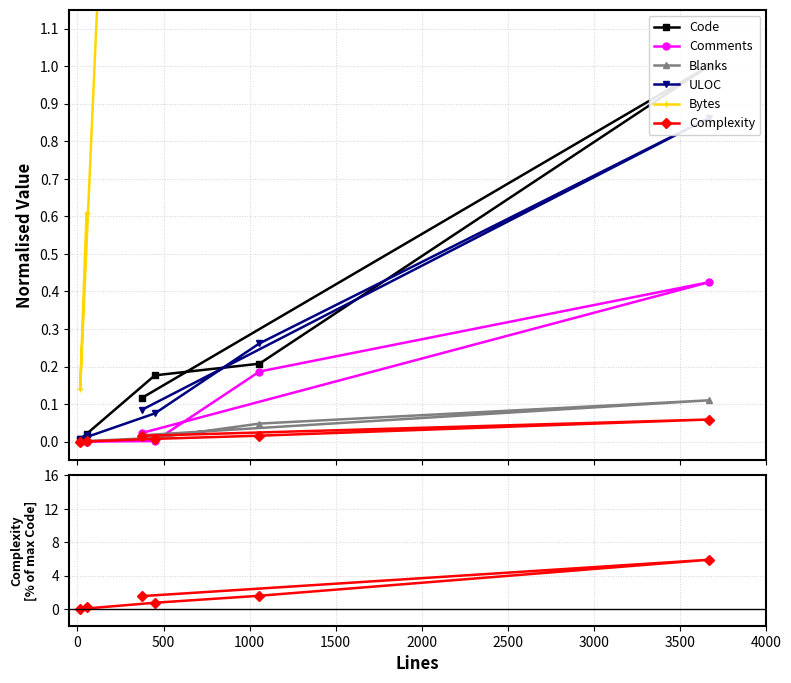

Reading left to right, list all the values displayed in this chart.

Code: 0.0	0.0	0.2	0.2	1.0	0.1
Comments: 0.0	0.0	0.0	0.2	0.4	0.0
Blanks: 0.0	0.0	0.0	0.0	0.1	0.0
ULOC: 0.0	0.0	0.1	0.3	0.9	0.1
Bytes: 0.6	0.1	4.6	12.7	45.6	3.6
Complexity: 0.2	0.0	0.8	1.6	5.9	1.5